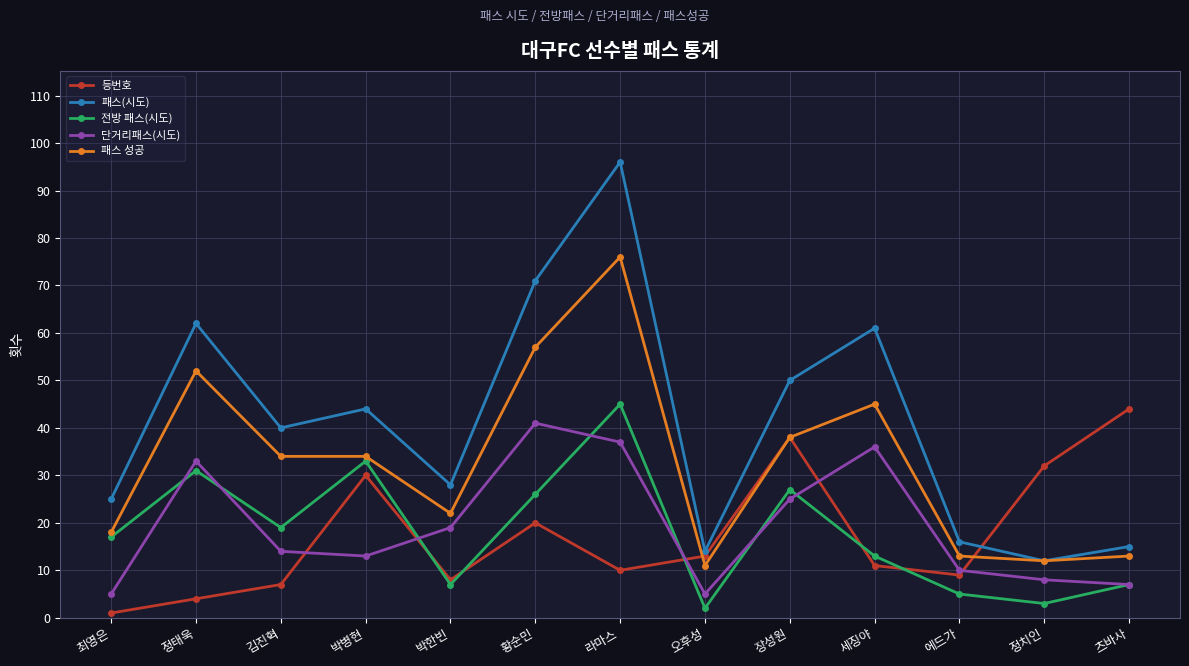

Rank the categories by 등번호 value from lowest to highest.

최영은, 정태욱, 김진혁, 박한빈, 에드가, 라마스, 세징야, 오후성, 황순민, 박병현, 정치인, 장성원, 츠바사